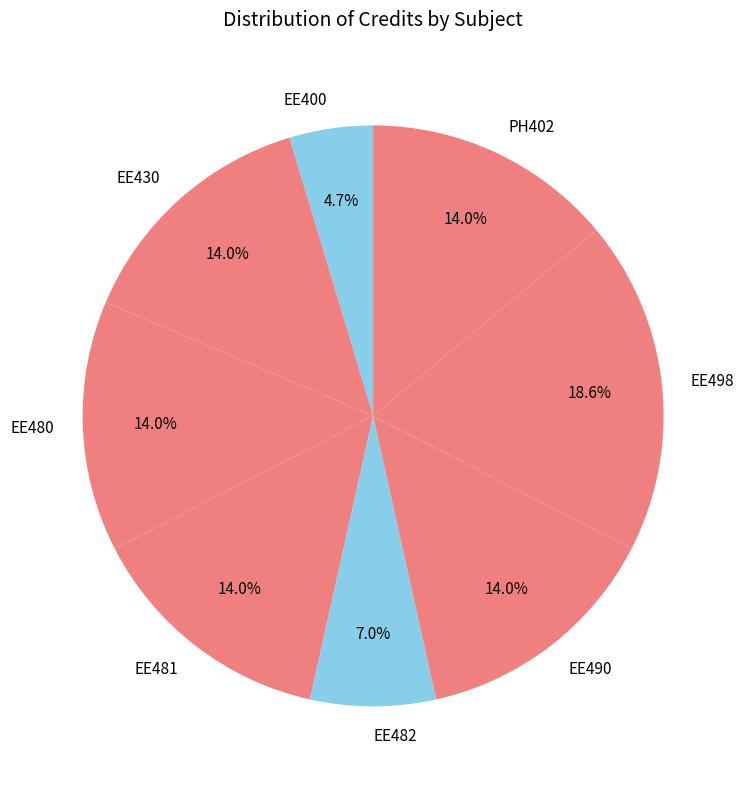

To the nearest percent, what percentage of the pie is EE430?

14%